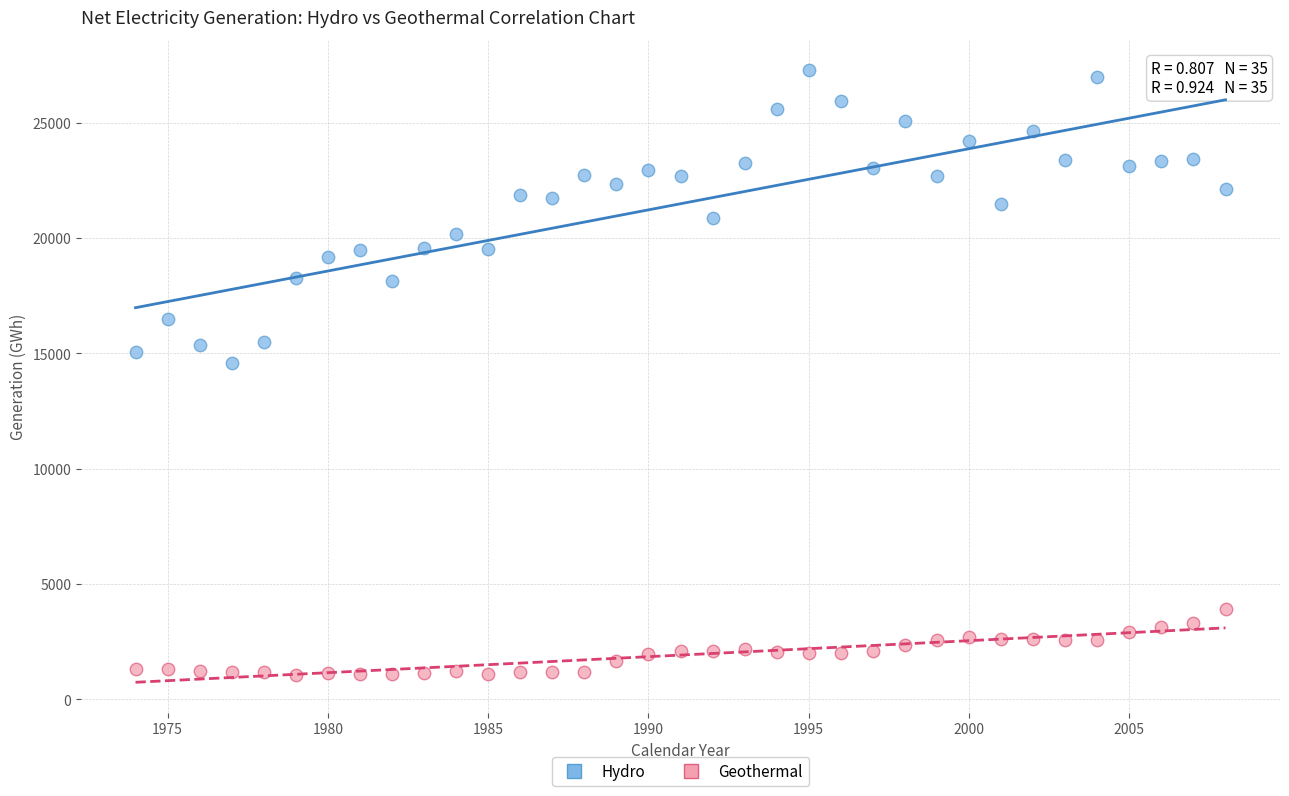

Across all data points, what is the range of X values (max minus min)?

34.0